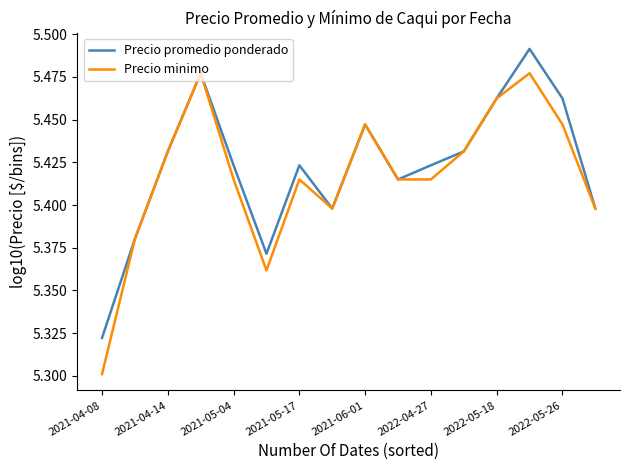

Which series has the widest spread of values?

Precio minimo